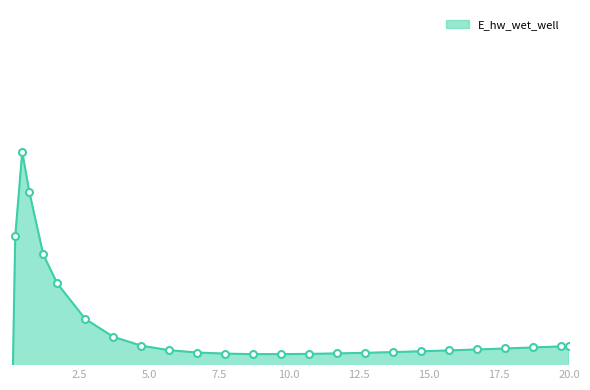

At which label does the data first exceed 132748?

0.21875